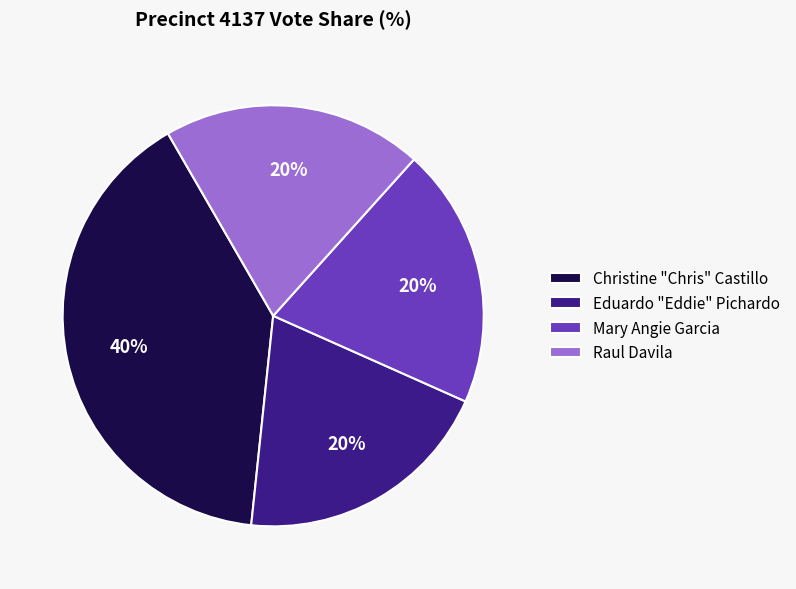

Is the sum of Christine "Chris" Castillo and Eduardo "Eddie" Pichardo greater than half?

Yes